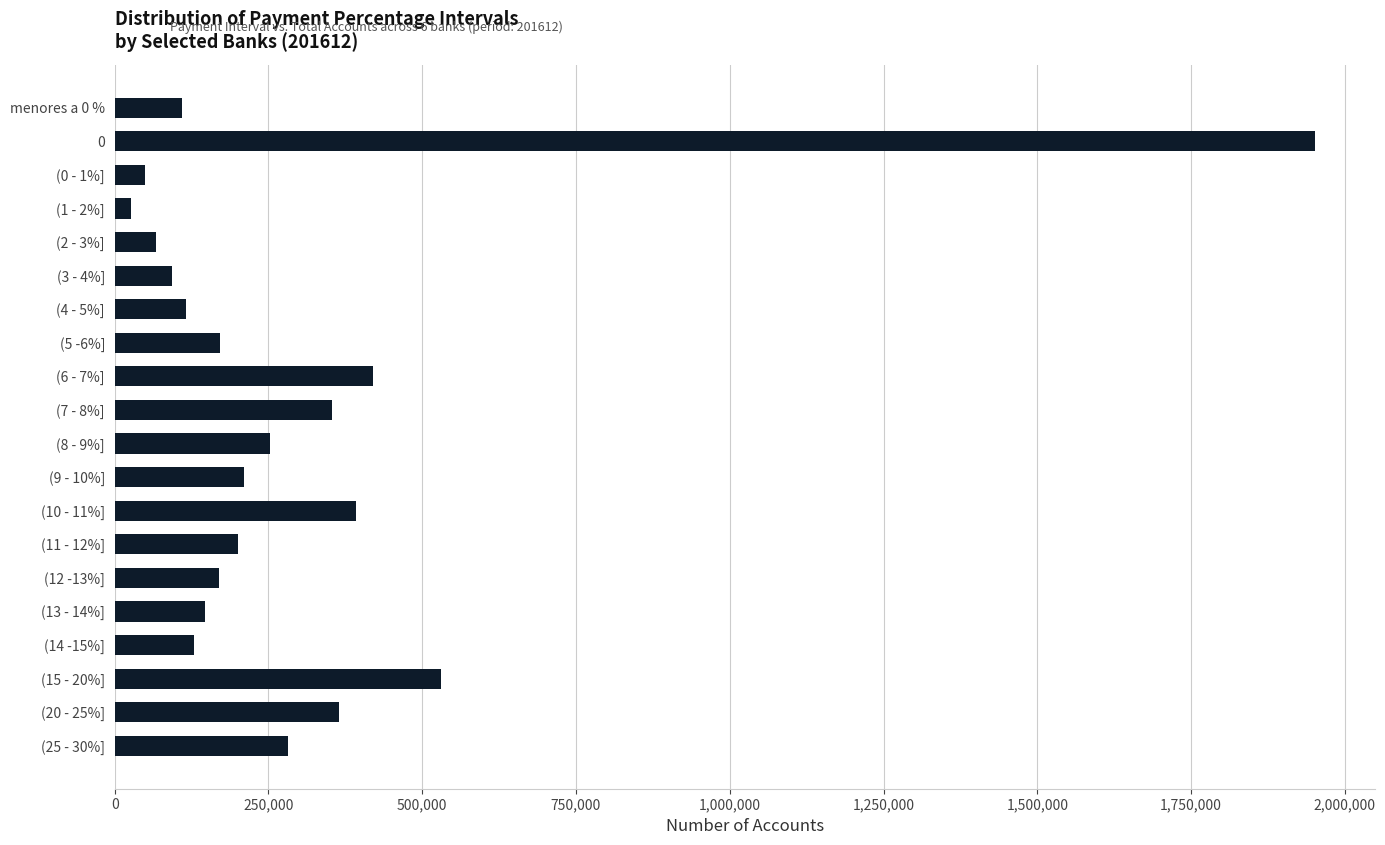

How many data points does each series have?

20